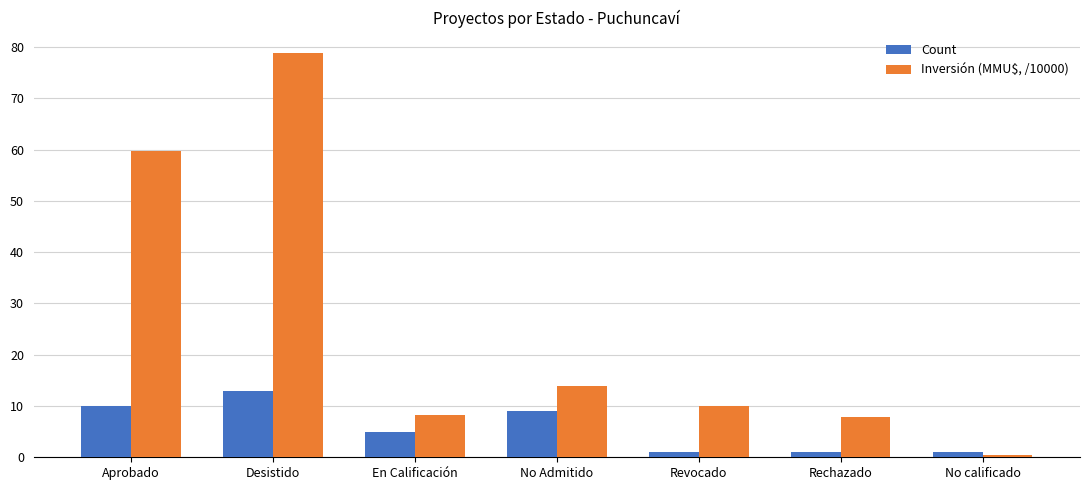

At which label does Inversión (MMU$, /10000) reach its peak?

Desistido